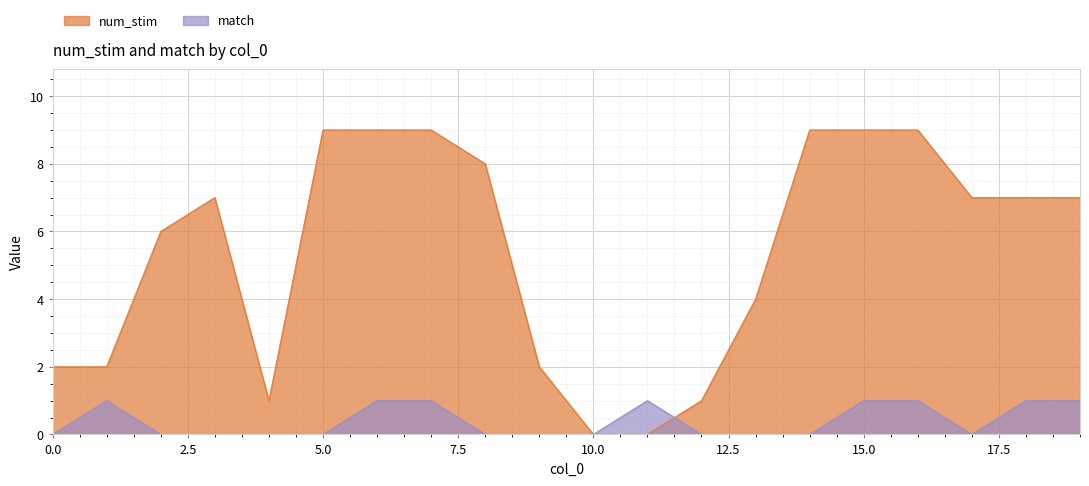

Rank the series at 7 from highest to lowest value.

num_stim, match